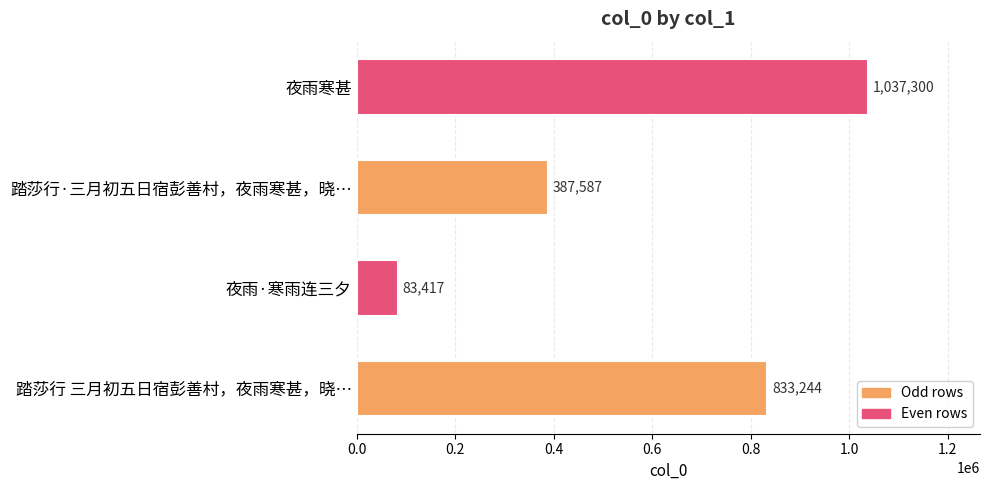

How many series are shown in this chart?

1